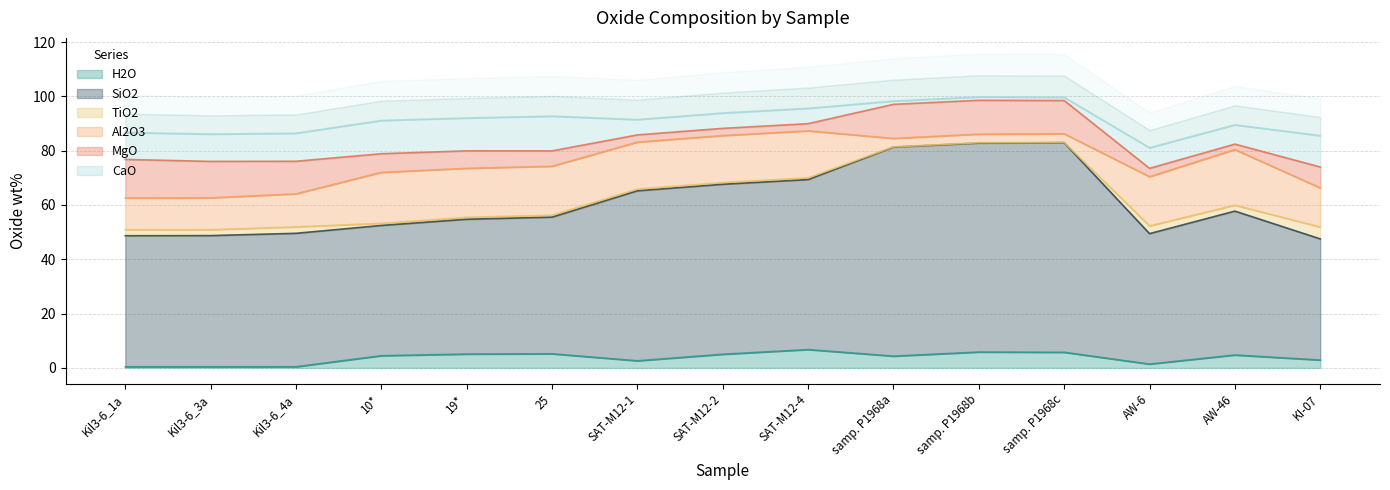

Which category has the highest value in the H2O series?

SAT-M12-4